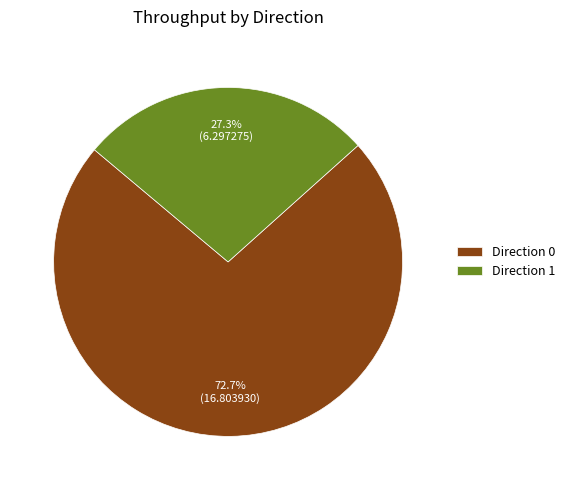

Rank the categories by value from lowest to highest.

Direction 1, Direction 0